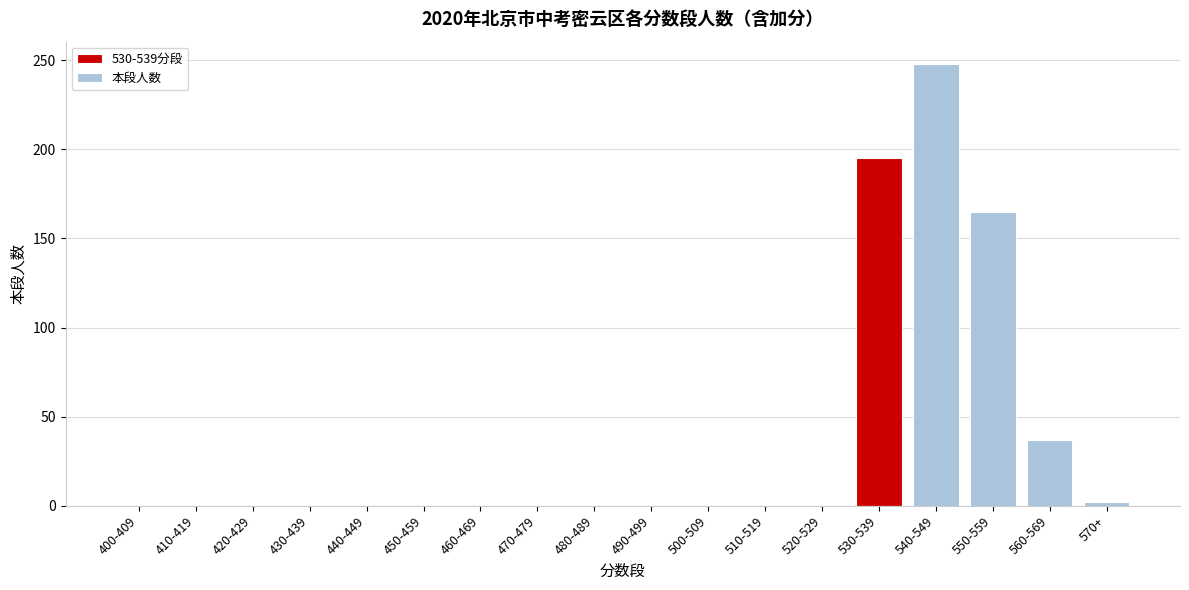

What is the change in value from 480-489 to 550-559?

+165